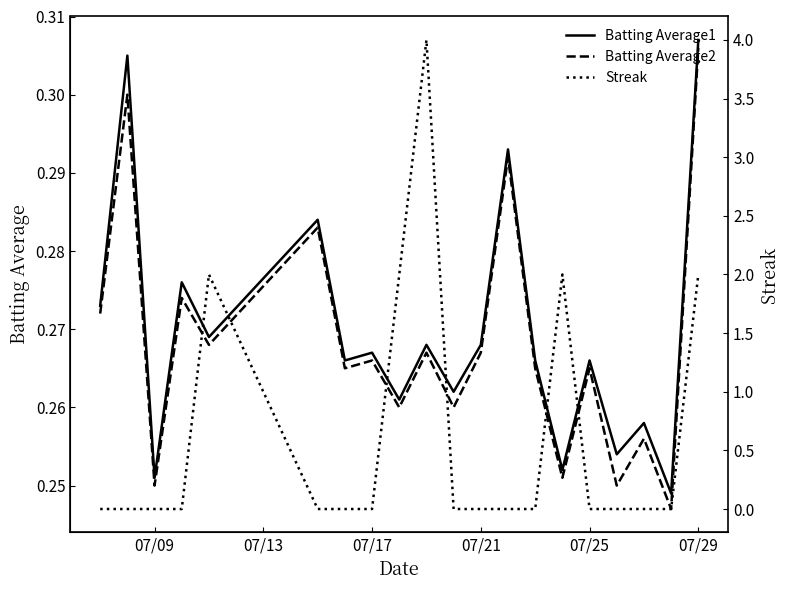

At which label does Batting Average1 reach its peak?

07/29